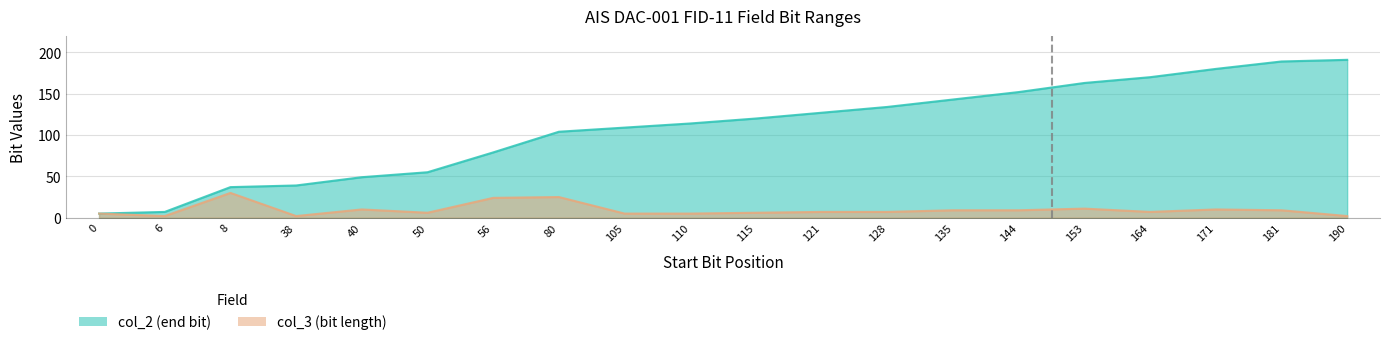

Where is the first local minimum for col_3 (bit length)?

6